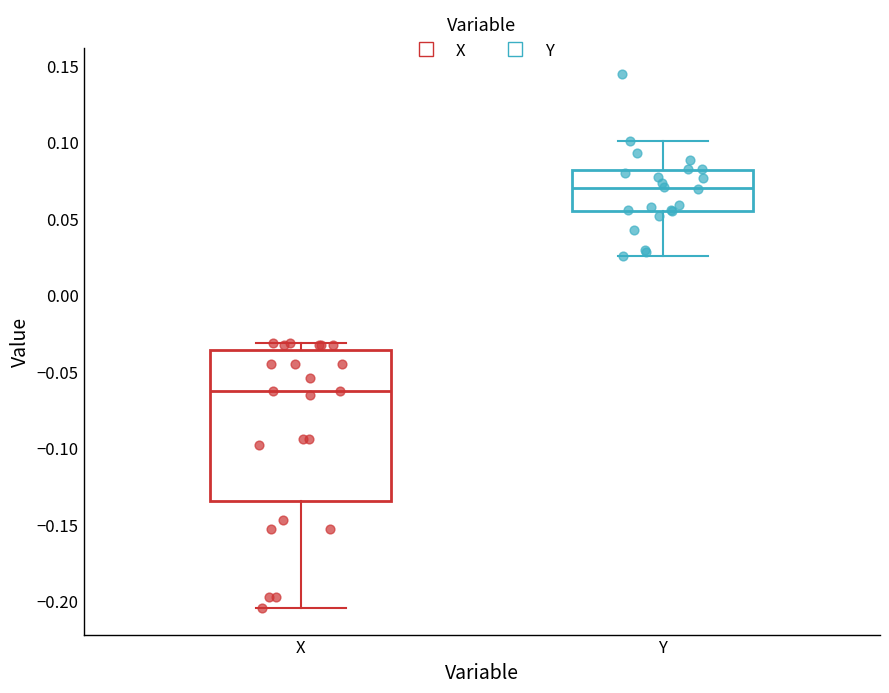

Which box has the highest median line?

Y